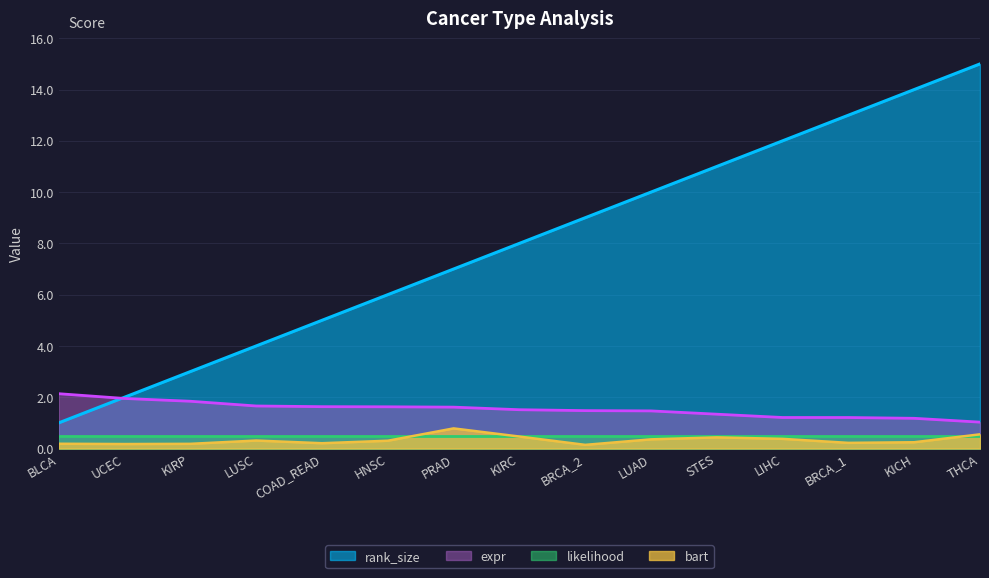

The value of bart at LUAD is 0.2. True or false?

False